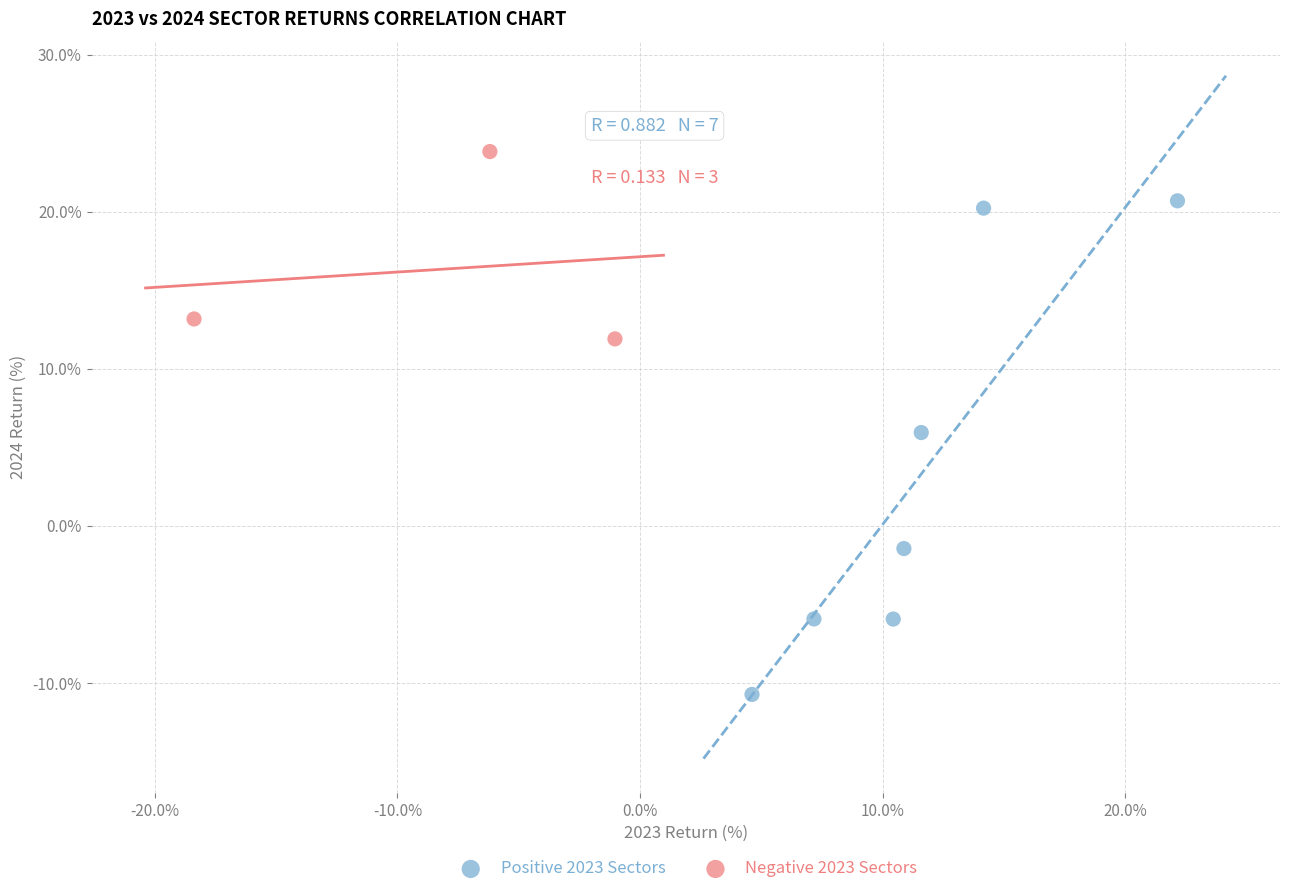

Which series contains the highest Y value?

Negative 2023 Sectors